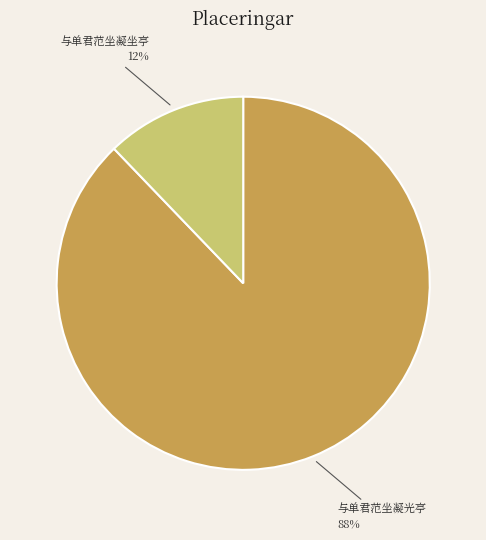

To the nearest percent, what percentage of the pie is 与单君范坐凝光亭?

88%